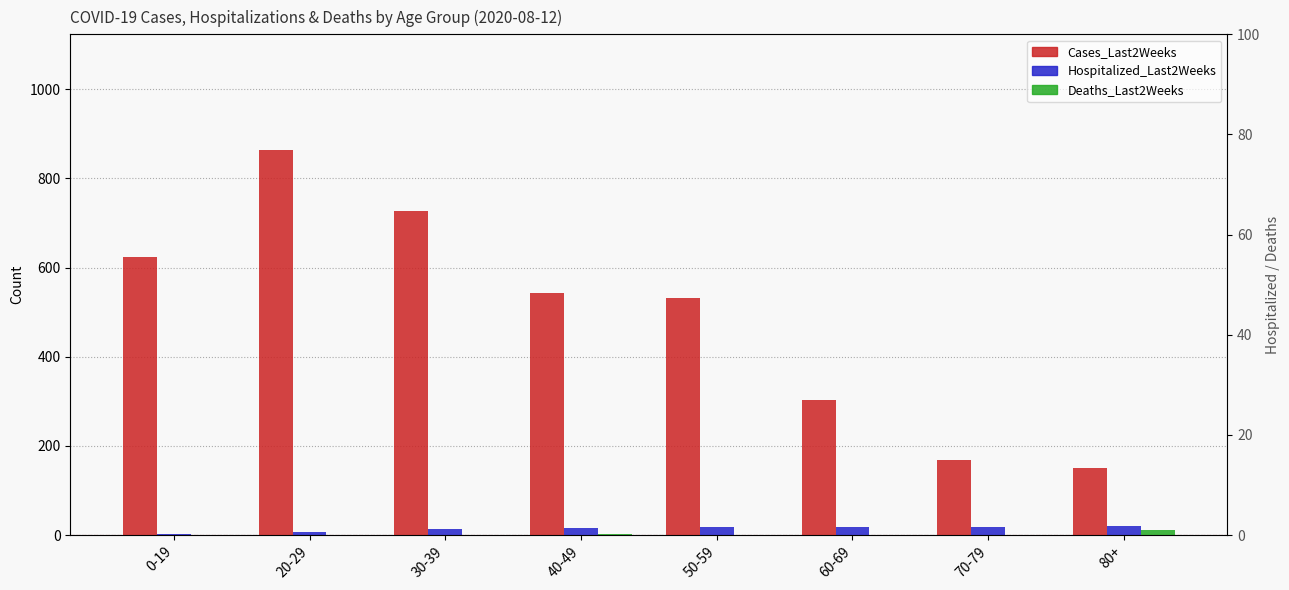

Reading left to right, extract all data points from this chart.

Cases_Last2Weeks: 0-19=623	20-29=864	30-39=727	40-49=544	50-59=532	60-69=302	70-79=169	80+=151
Hospitalized_Last2Weeks: 0-19=3	20-29=8	30-39=13	40-49=16	50-59=18	60-69=19	70-79=19	80+=20
Deaths_Last2Weeks: 0-19=0	20-29=0	30-39=0	40-49=2	50-59=0	60-69=0	70-79=0	80+=12